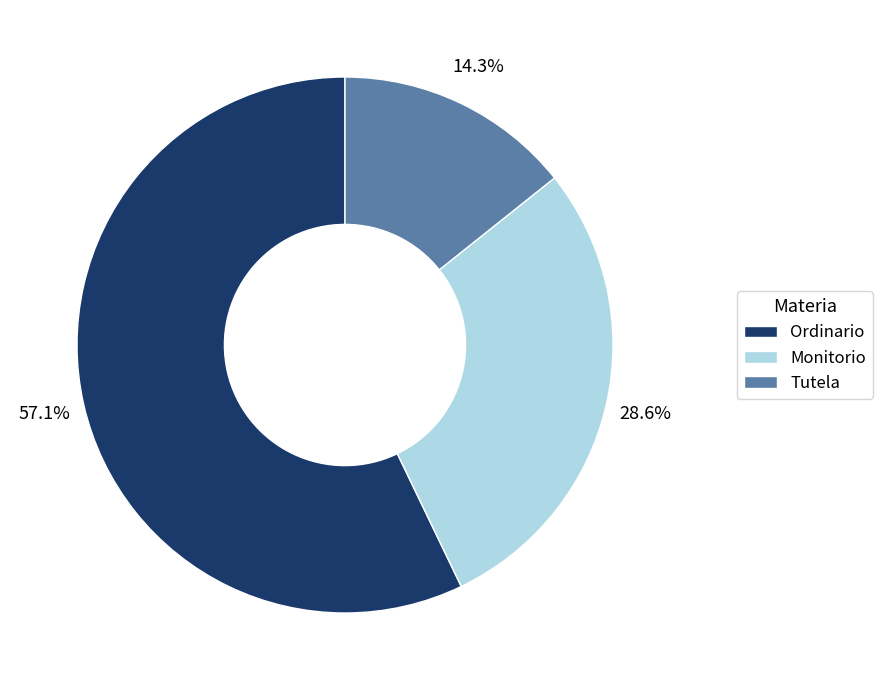

Rank the categories by value from lowest to highest.

Tutela, Monitorio, Ordinario